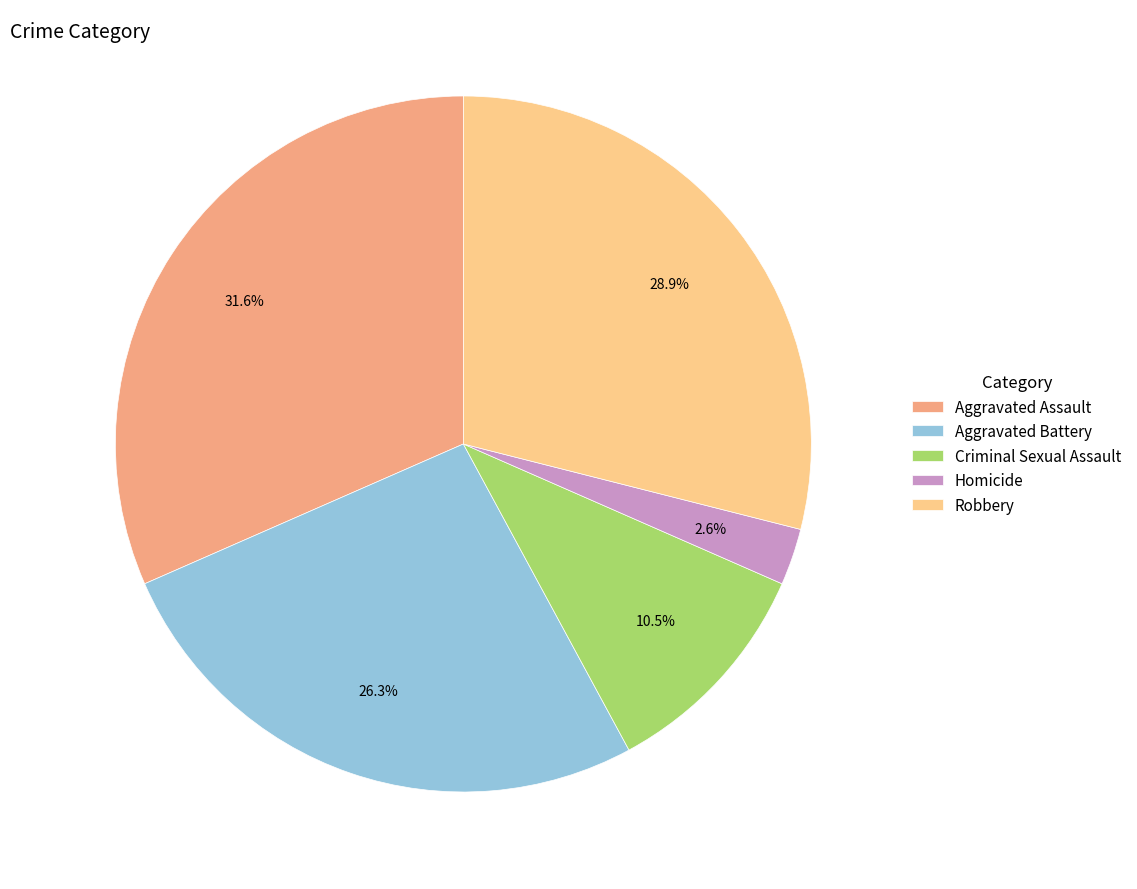

Which category has the smallest portion of the pie?

Homicide